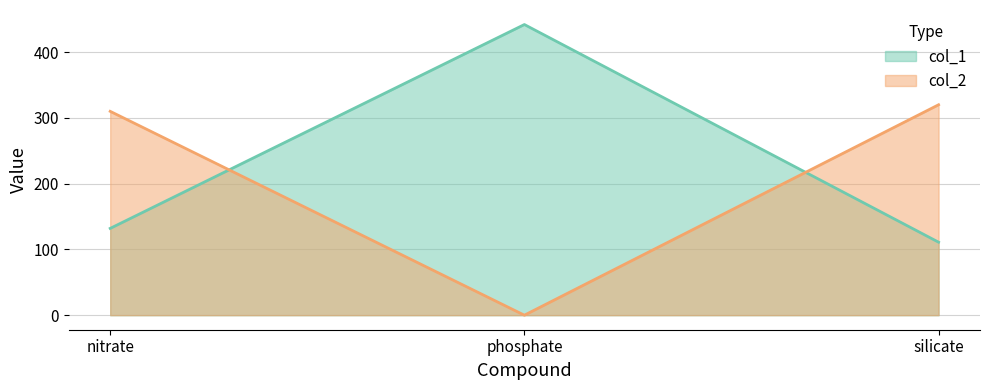

Reading left to right, what are all the values shown in this chart?

col_1: nitrate=132	phosphate=442	silicate=111
col_2: nitrate=310	phosphate=0	silicate=320